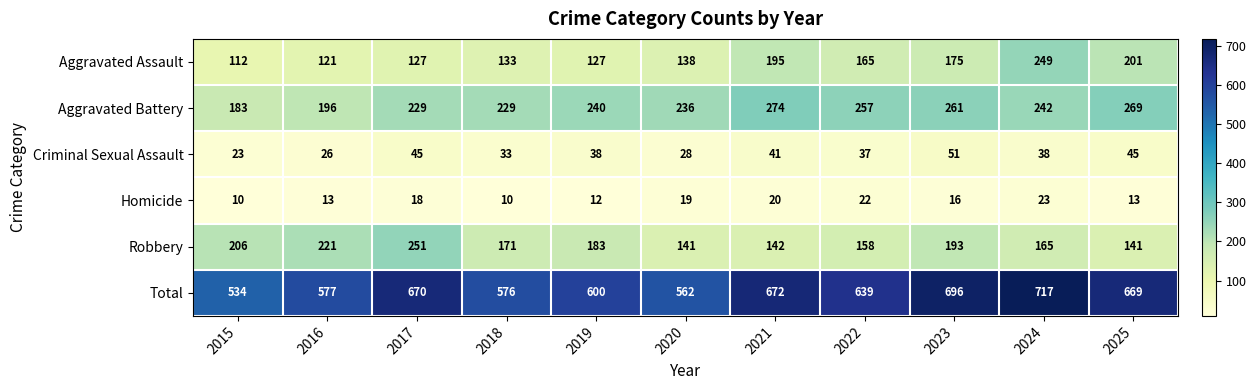

What is the highest value of the Criminal Sexual Assault series?

51